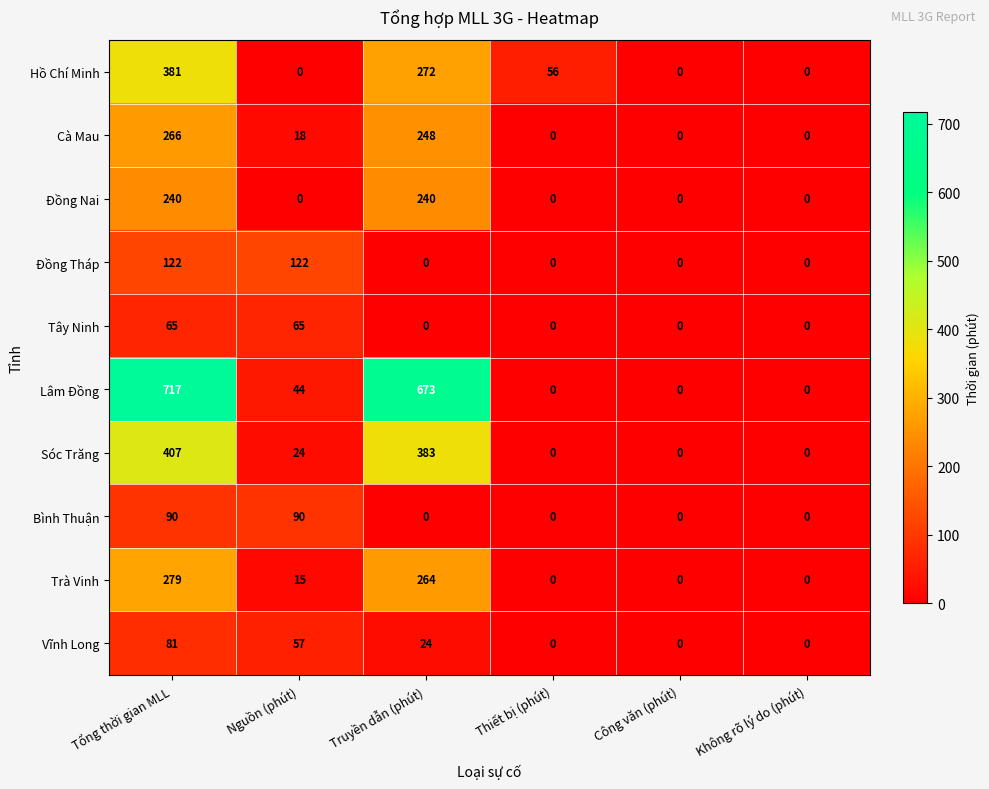

Which category has the highest value across all series?

Tổng thời gian MLL